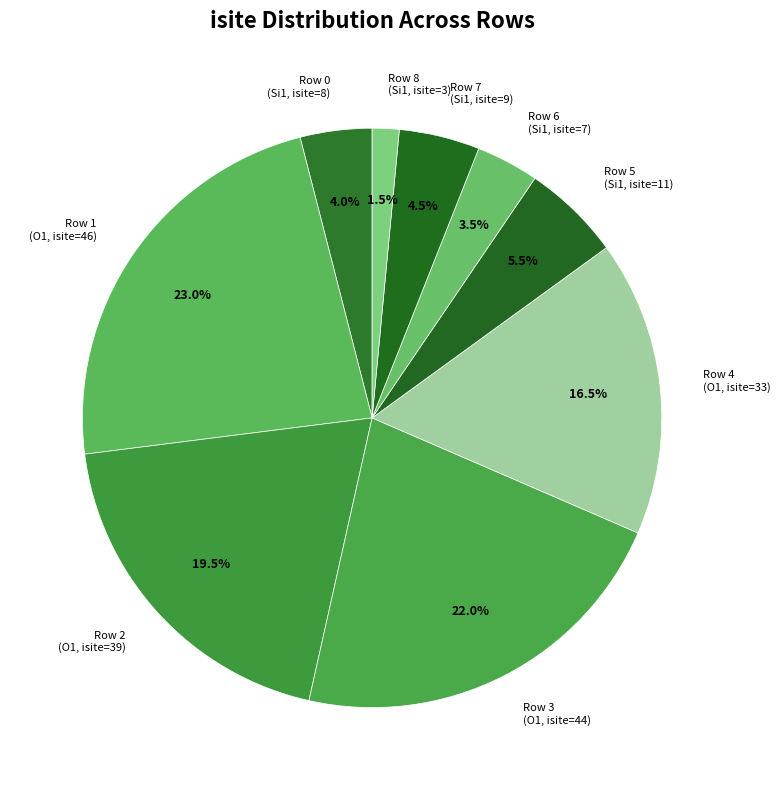

How many slices are in this pie chart?

9